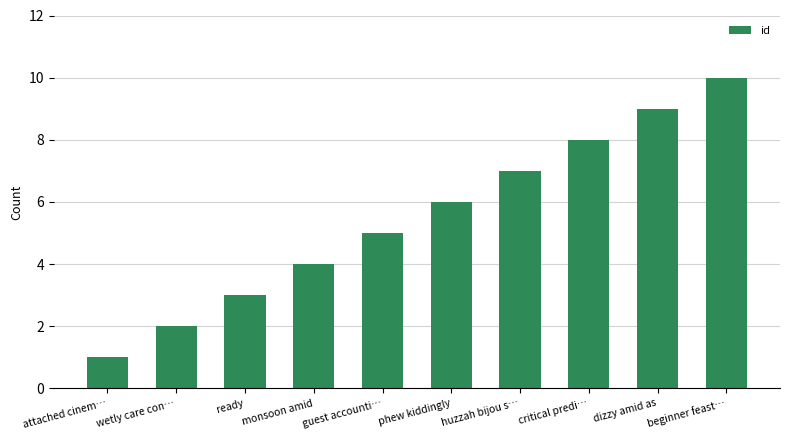

Reading right to left, list all the values displayed in this chart.

beginner feast…=10	dizzy amid as=9	critical predi…=8	huzzah bijou s…=7	phew kiddingly=6	guest accounti…=5	monsoon amid=4	ready=3	wetly care con…=2	attached cinem…=1